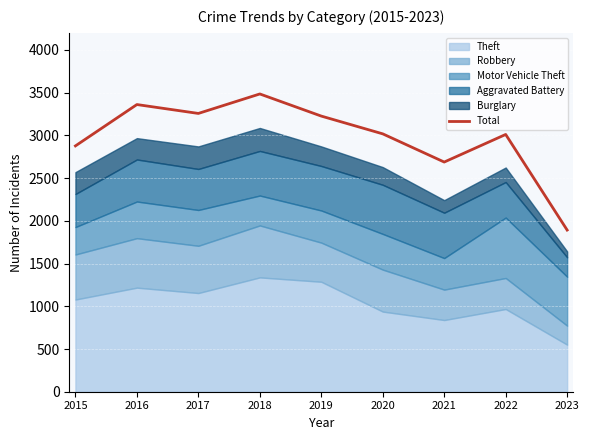

What is the average value?

2979